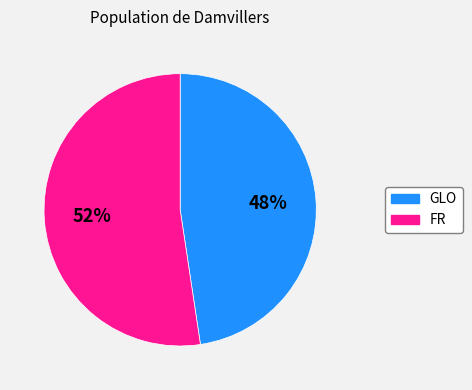

To the nearest percent, what portion does FR represent?

52%